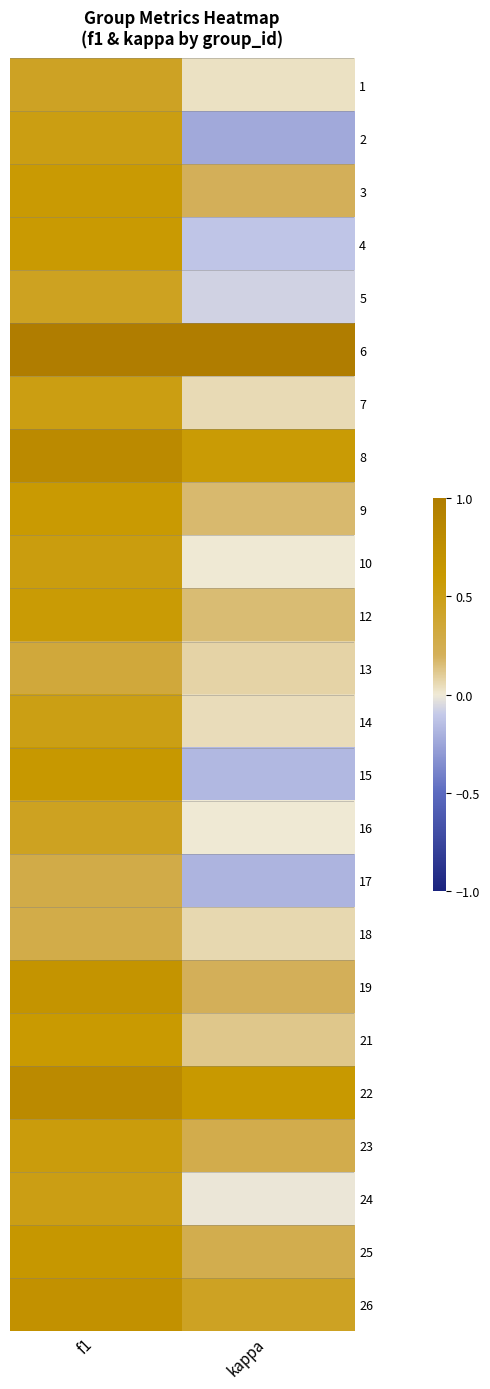

Reading right to left, what are all the values shown in this chart?

1: kappa=0.0	f1=0.4
2: kappa=-0.2	f1=0.5
3: kappa=0.2	f1=0.6
4: kappa=-0.1	f1=0.6
5: kappa=-0.1	f1=0.5
6: kappa=1.0	f1=1.0
7: kappa=0.1	f1=0.5
8: kappa=0.6	f1=0.8
9: kappa=0.2	f1=0.6
10: kappa=0.0	f1=0.5
12: kappa=0.2	f1=0.6
13: kappa=0.1	f1=0.3
14: kappa=0.0	f1=0.5
15: kappa=-0.2	f1=0.6
16: kappa=0.0	f1=0.5
17: kappa=-0.2	f1=0.3
18: kappa=0.1	f1=0.3
19: kappa=0.2	f1=0.7
21: kappa=0.1	f1=0.6
22: kappa=0.6	f1=0.8
23: kappa=0.3	f1=0.5
24: kappa=-0.0	f1=0.5
25: kappa=0.2	f1=0.6
26: kappa=0.4	f1=0.7